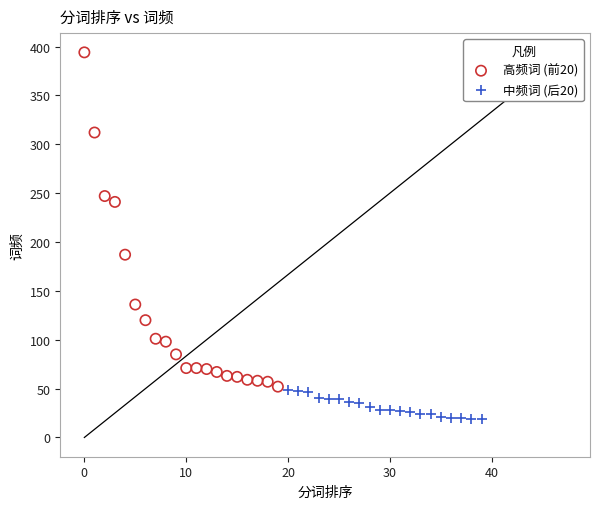

Which series reaches the maximum Y coordinate?

高频词 (前20)